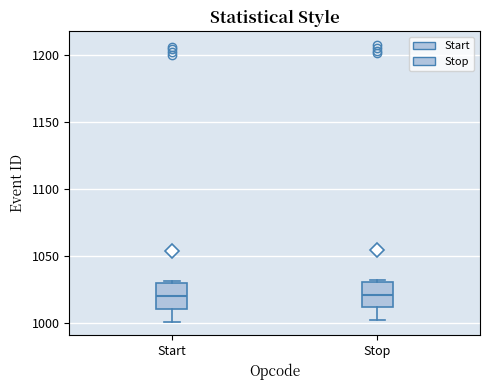

Where is the lower edge of the box for Start on the y-axis? The values are not printed on the chart, so give them approximately, as read against the axis.

1010